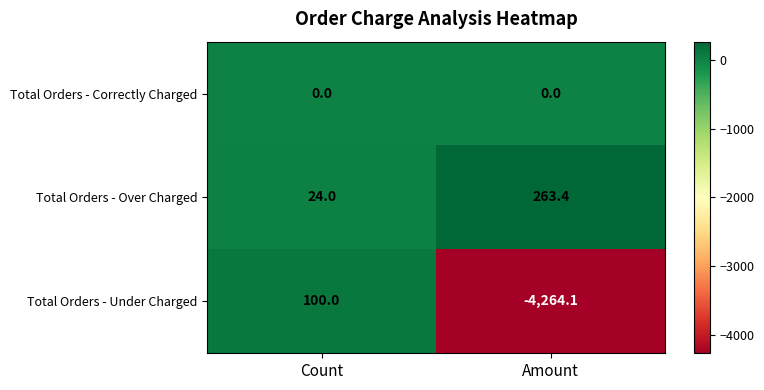

Is it true that Total Orders - Over Charged equals 24.0 at Count?

True